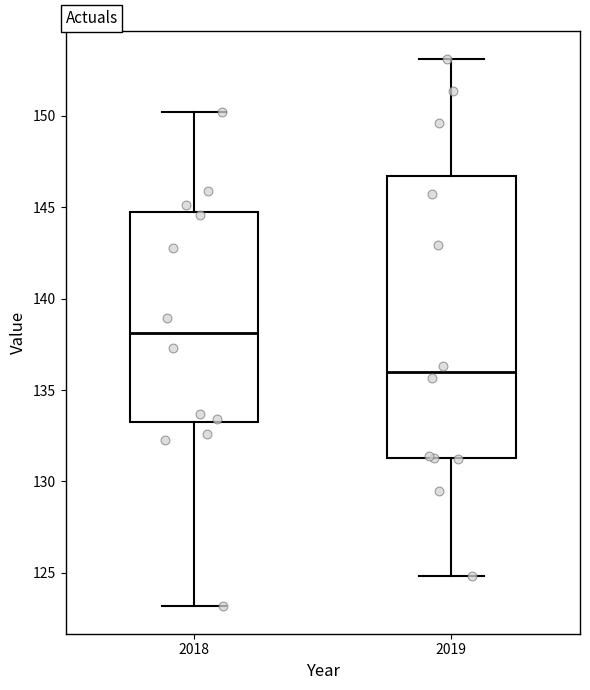

Which box is the tallest, from its lower edge to its upper edge?

2019